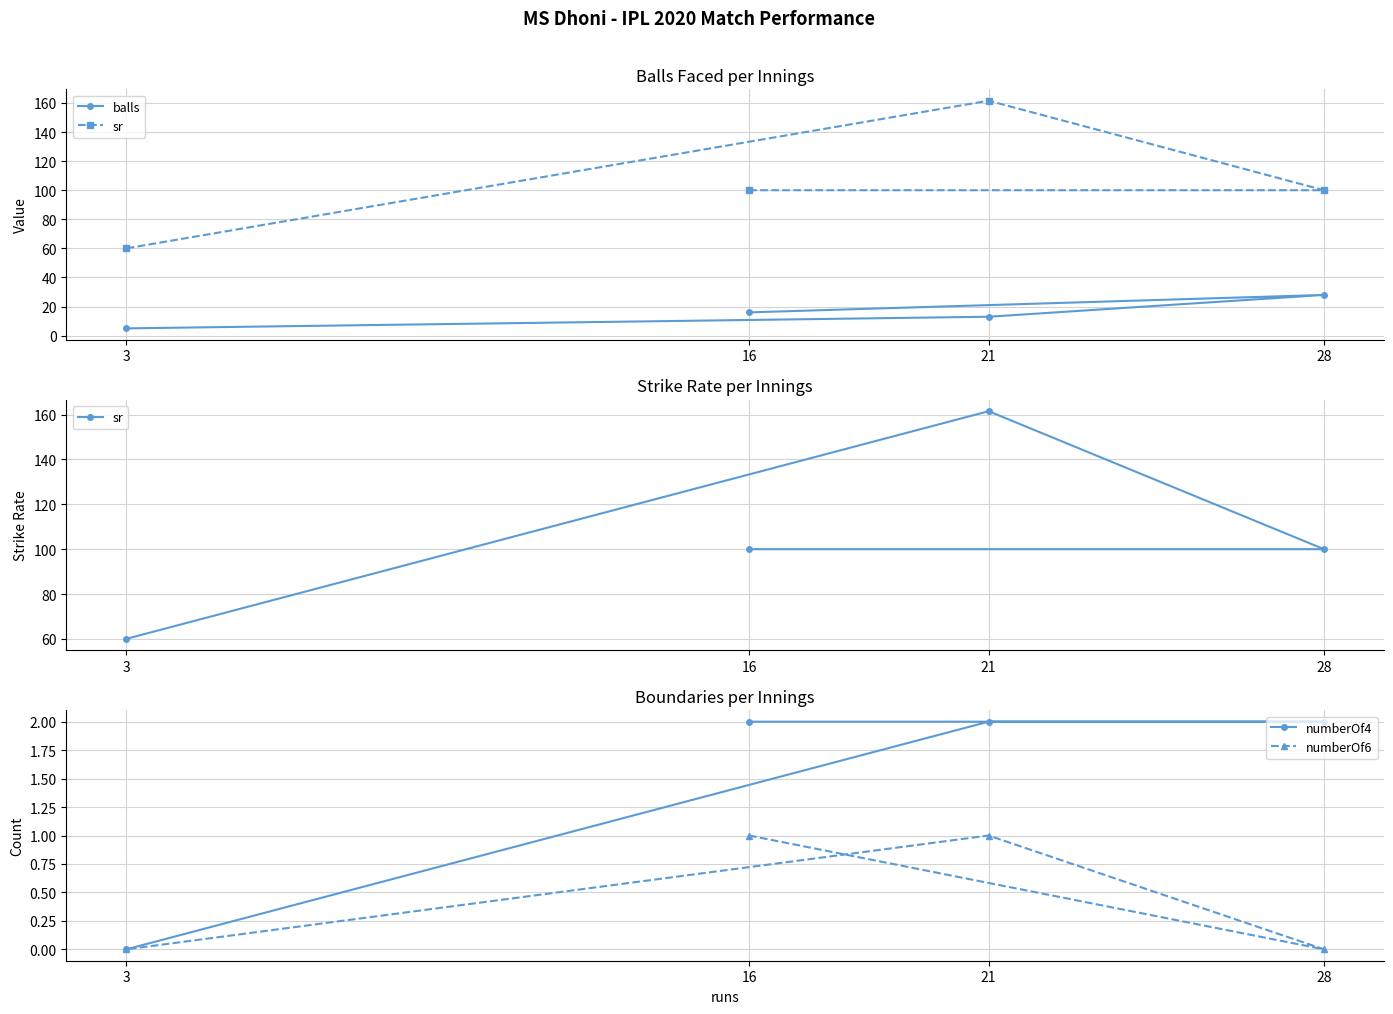

Reading left to right, extract all data points from this chart.

balls: 16=16.0	28=28.0	21=13.0	3=5.0
sr: 16=100.0	28=100.0	21=161.5	3=60.0
numberOf4: 16=2.0	28=2.0	21=2.0	3=0.0
numberOf6: 16=1.0	28=0.0	21=1.0	3=0.0